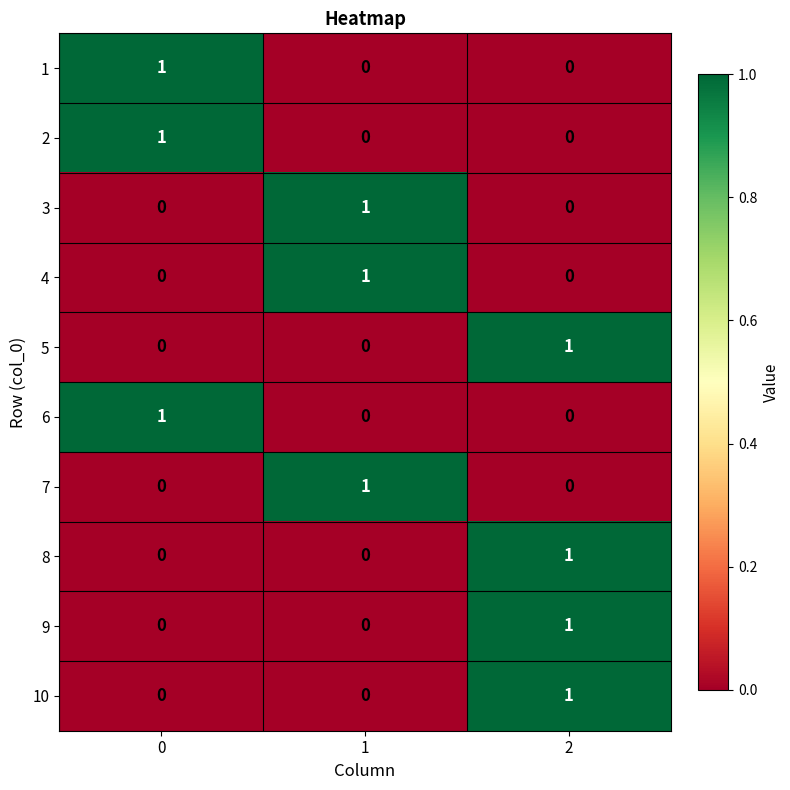

At how many categories does at least one series exceed 0?

3